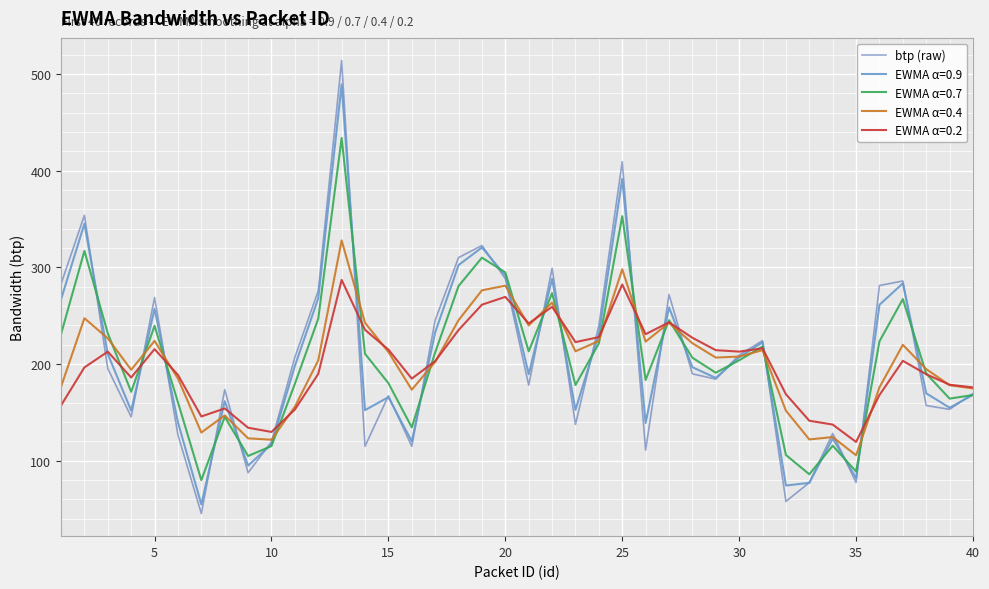

How many lines are shown in the chart?

5